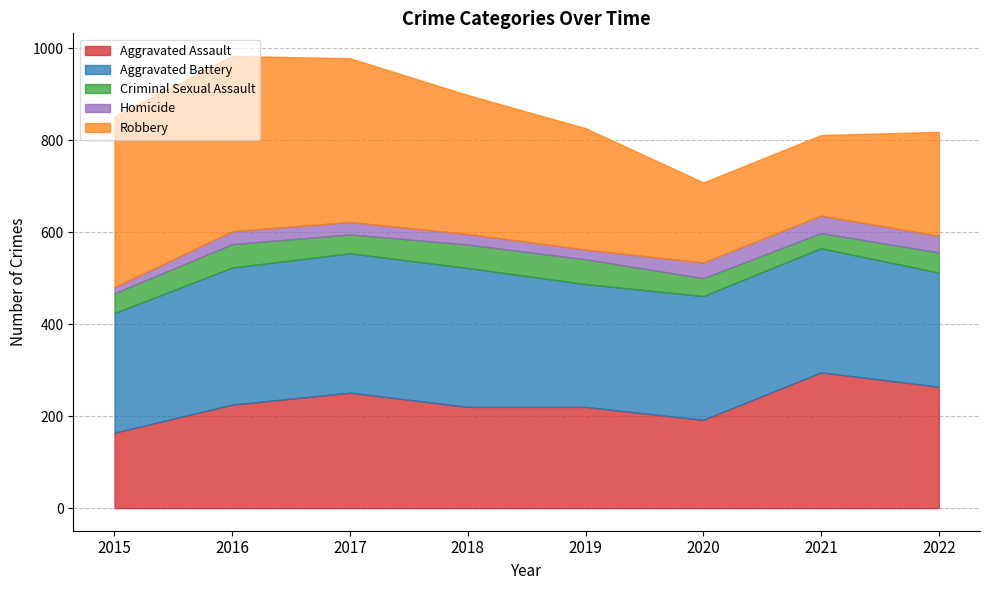

Rank the series by their maximum value, from lowest to highest.

Homicide, Criminal Sexual Assault, Aggravated Assault, Aggravated Battery, Robbery